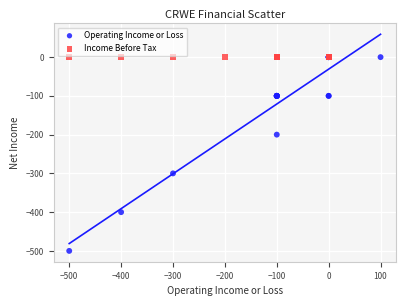

Which series contains the lowest Y value?

Operating Income or Loss